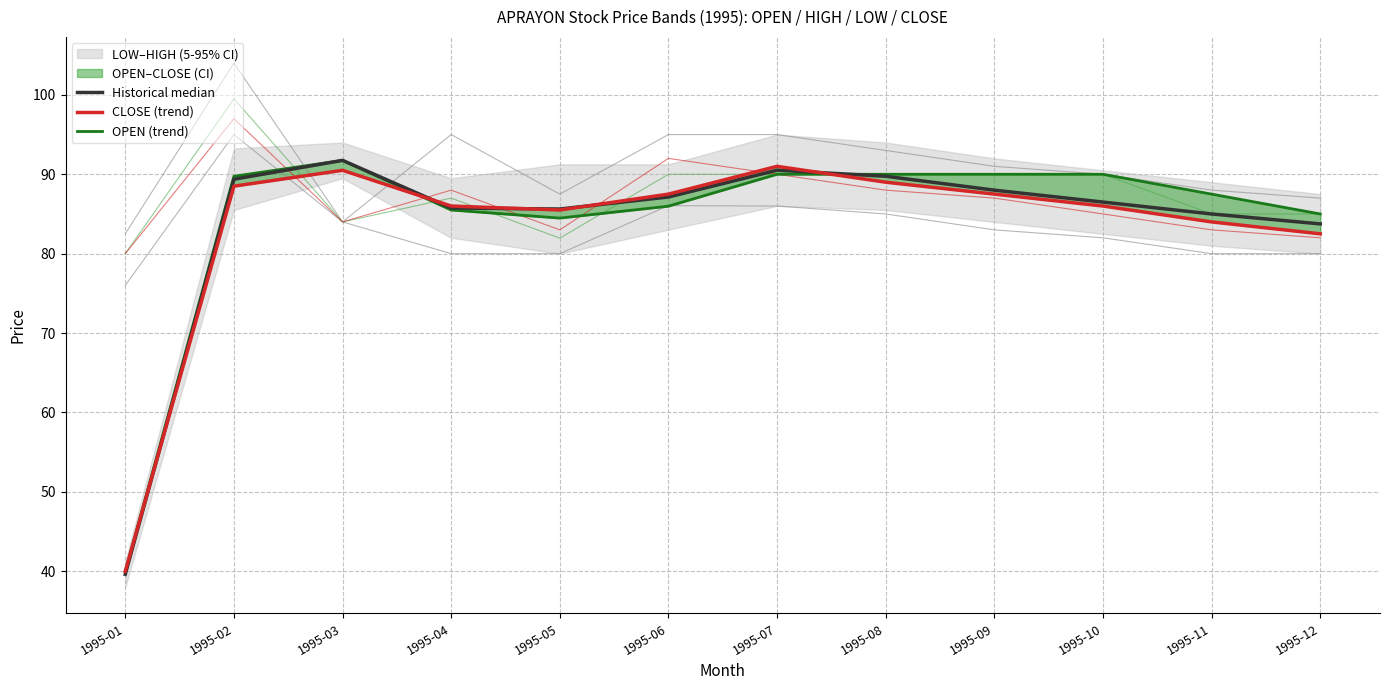

True or false: Historical median has more than 2 interior local peaks.

False